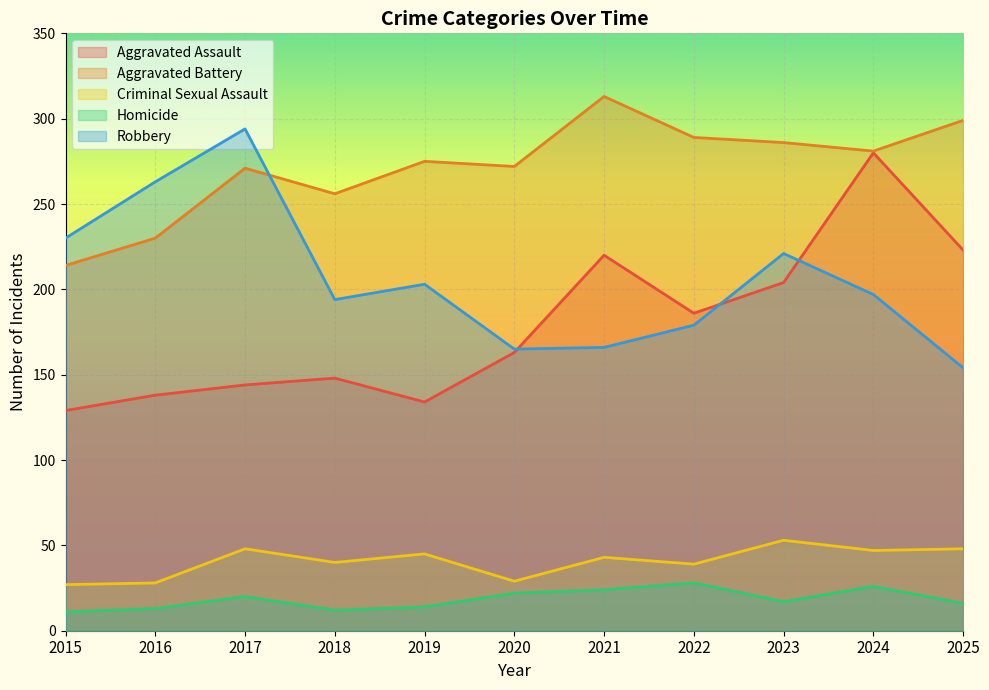

Reading left to right, transcribe all the data shown in this chart.

Aggravated Assault: 2015=129	2016=138	2017=144	2018=148	2019=134	2020=163	2021=220	2022=186	2023=204	2024=280	2025=223
Aggravated Battery: 2015=214	2016=230	2017=271	2018=256	2019=275	2020=272	2021=313	2022=289	2023=286	2024=281	2025=299
Criminal Sexual Assault: 2015=27	2016=28	2017=48	2018=40	2019=45	2020=29	2021=43	2022=39	2023=53	2024=47	2025=48
Homicide: 2015=11	2016=13	2017=20	2018=12	2019=14	2020=22	2021=24	2022=28	2023=17	2024=26	2025=16
Robbery: 2015=230	2016=263	2017=294	2018=194	2019=203	2020=165	2021=166	2022=179	2023=221	2024=197	2025=154